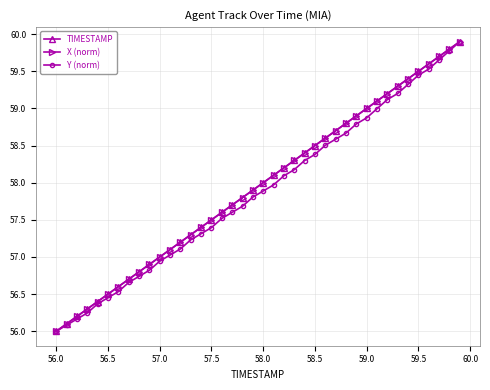

Does the chart have visible grid lines?

Yes